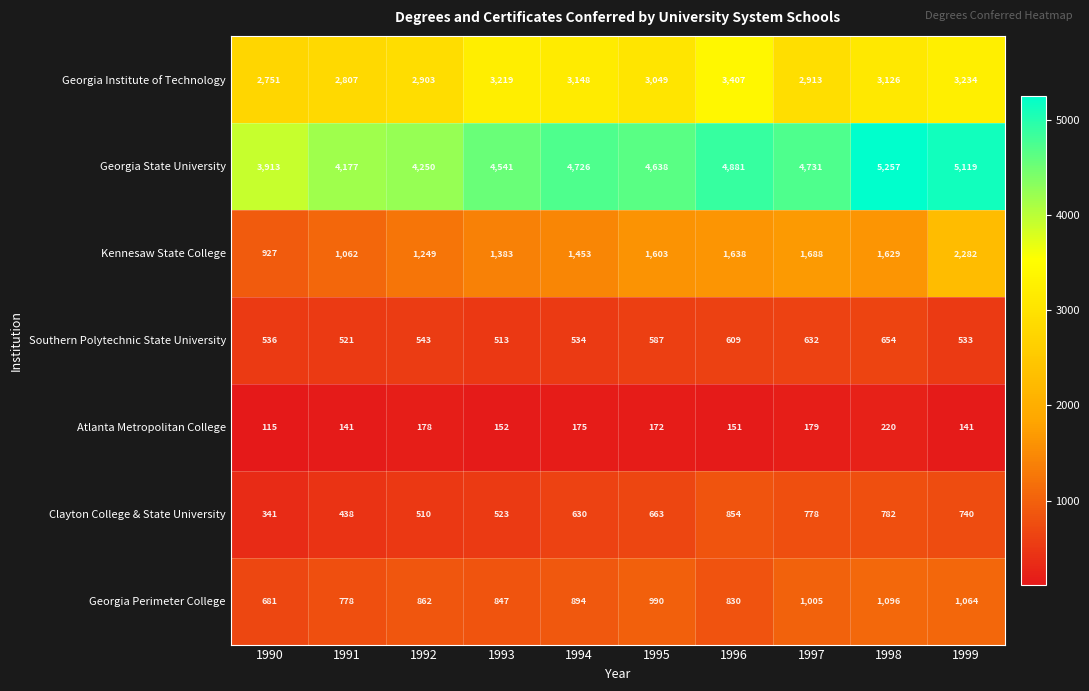

What is the total value across all series at 1996?

12370